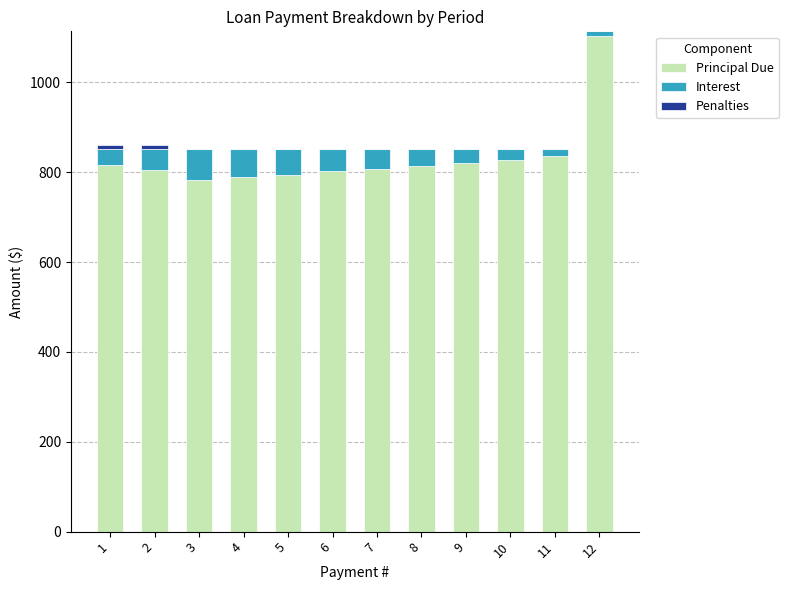

At which category is the sum across all series the highest?

12